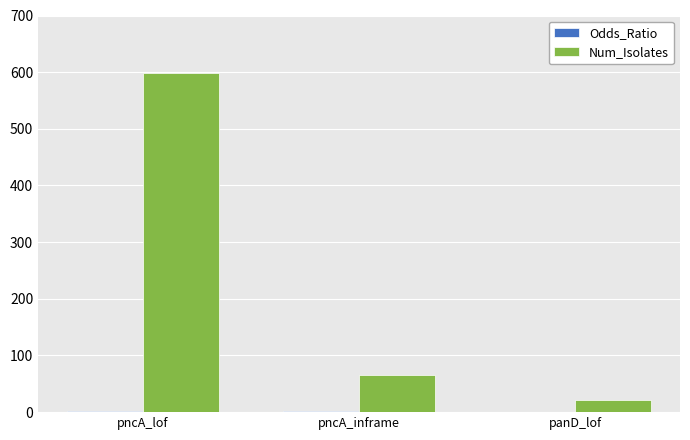

Is it true that Num_Isolates equals 25.1 at pncA_inframe?

False